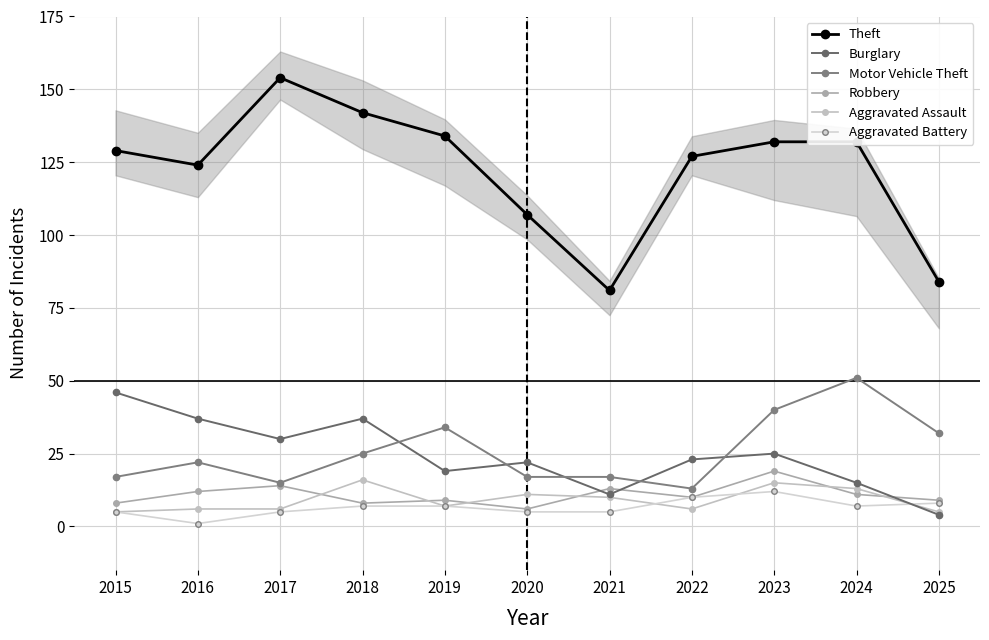

Is the value of Aggravated Battery at 2024 greater than the value of Motor Vehicle Theft at 2016?

No